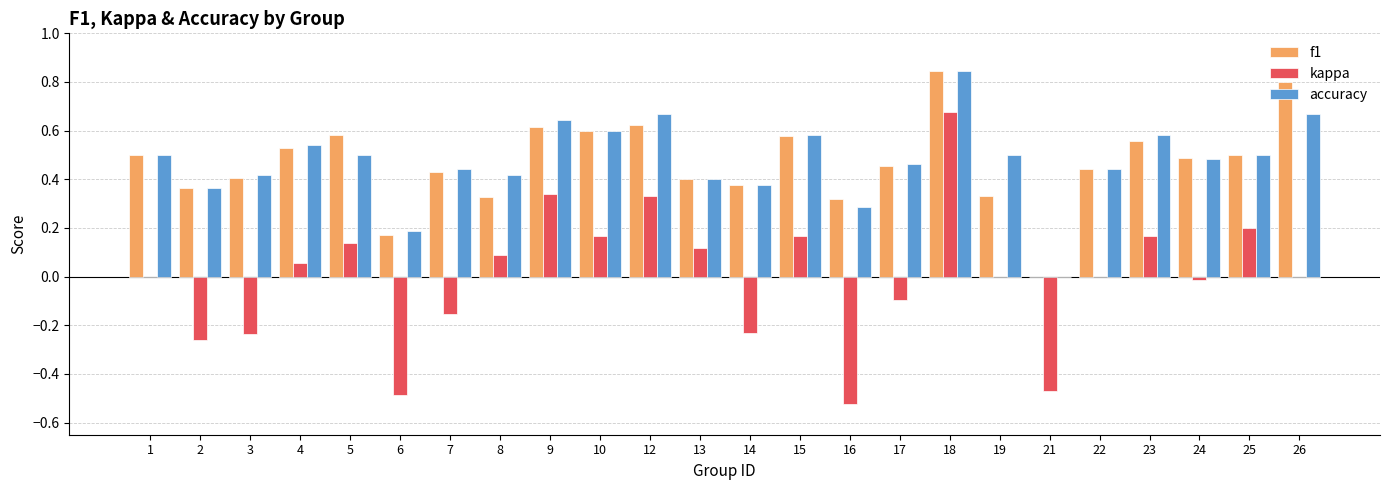

How many values in f1 are above zero?

23